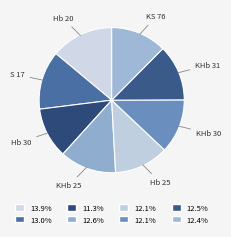

Is the sum of Hb 30 and S 17 greater than half?

No